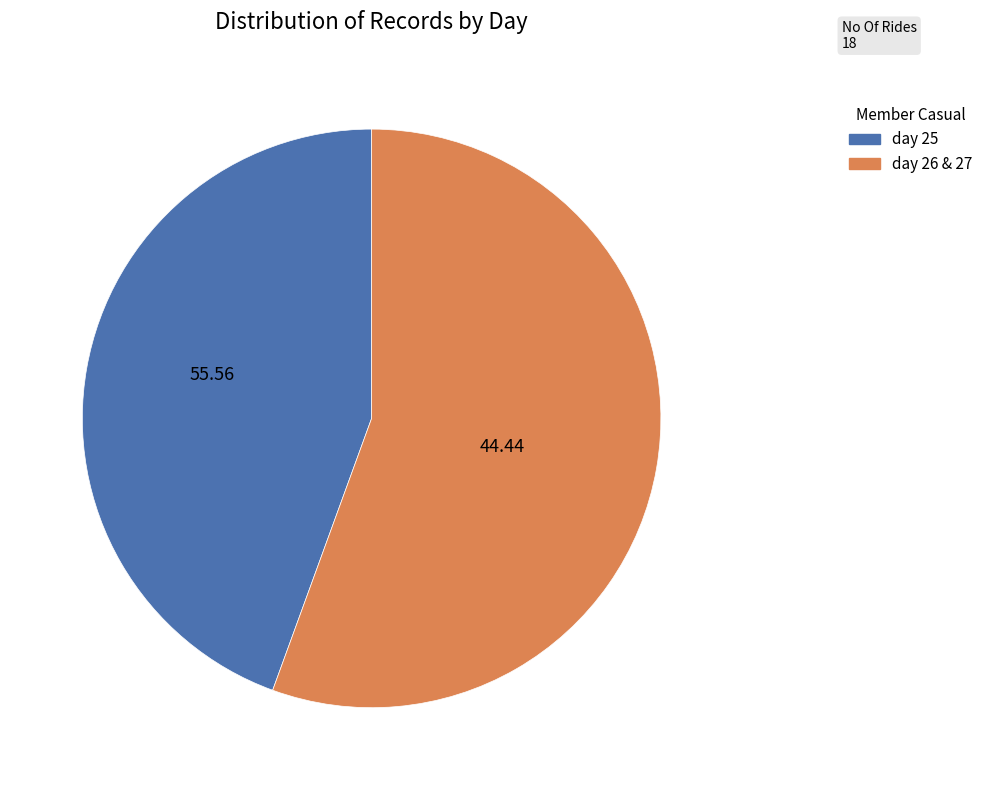

Which category has the smallest portion of the pie?

day 25